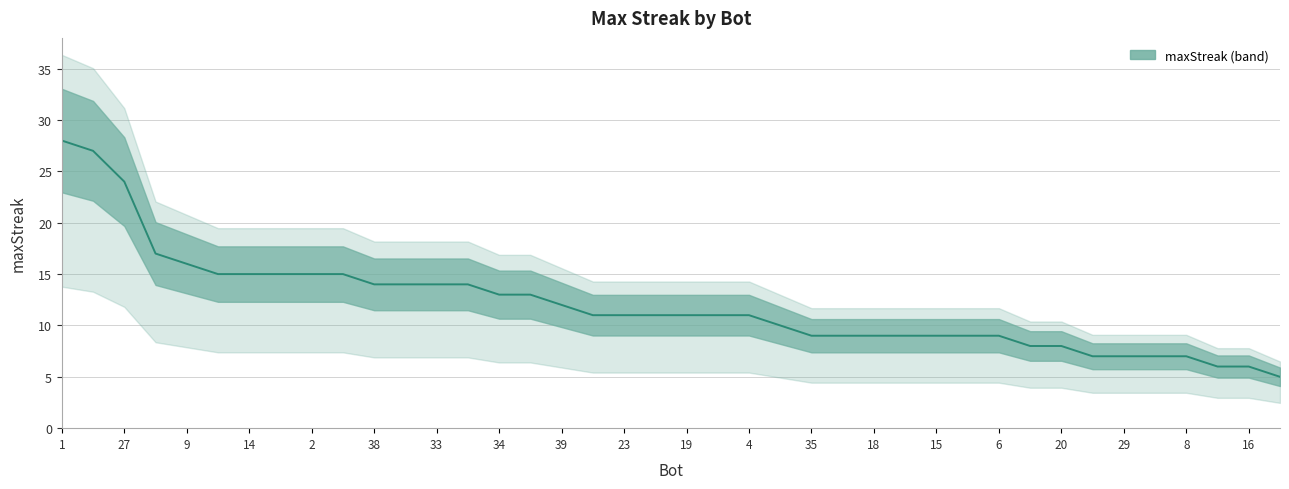

Which label corresponds to the smallest value in the chart?

3